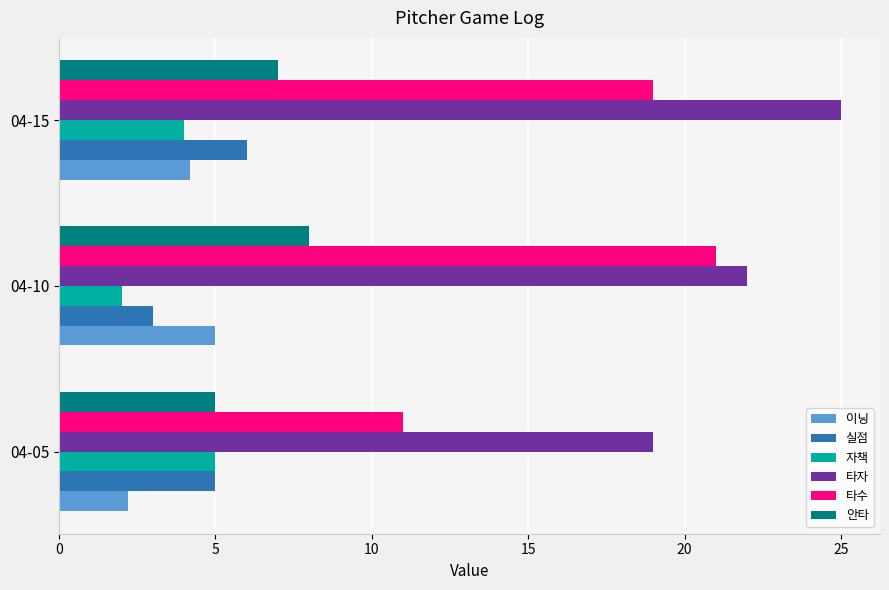

At how many categories does at least one series exceed 15?

3